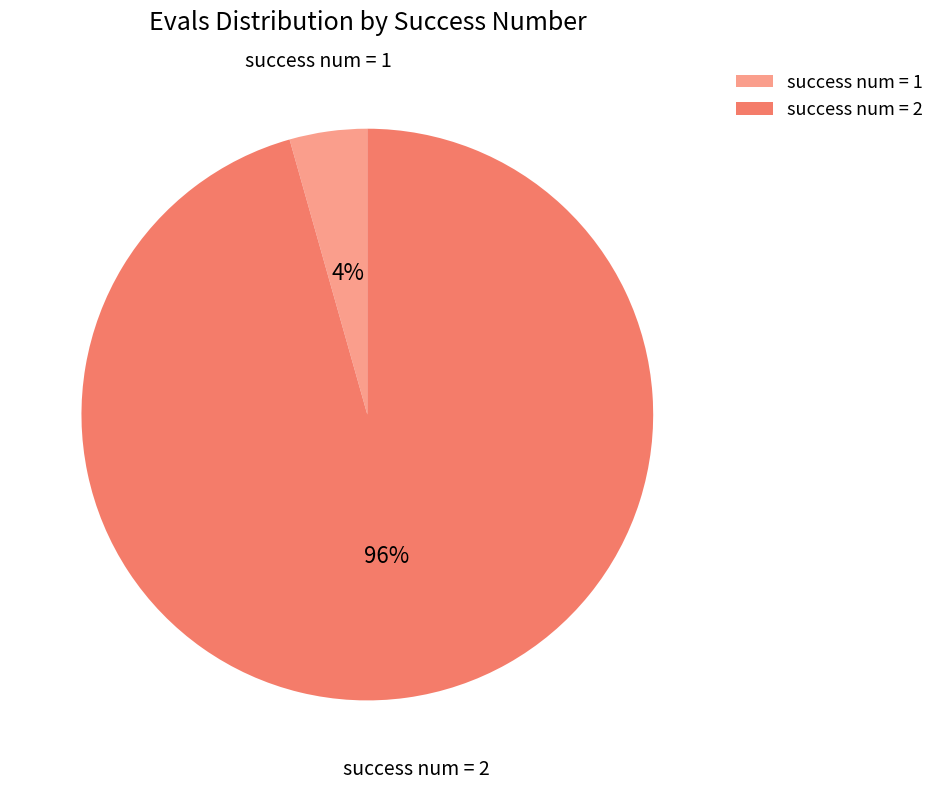

Is success num = 2 the majority of the pie?

Yes